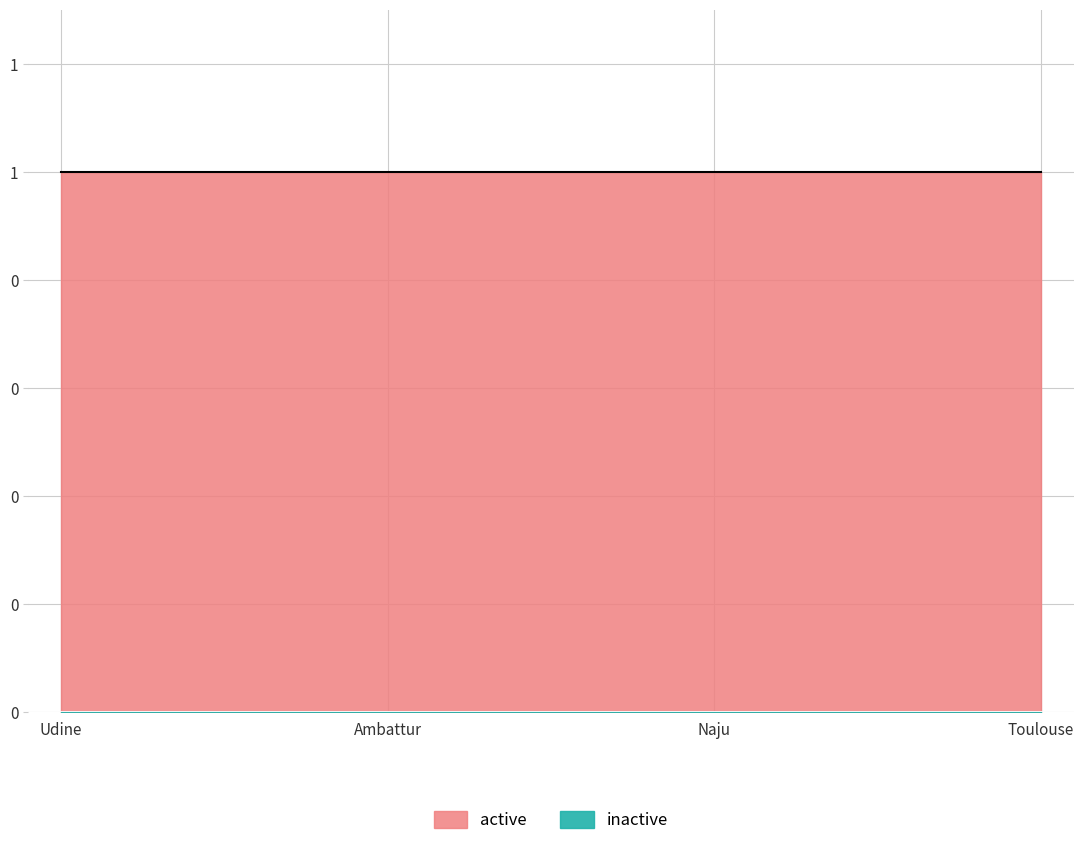

Rank the series by their average value, from lowest to highest.

inactive, active